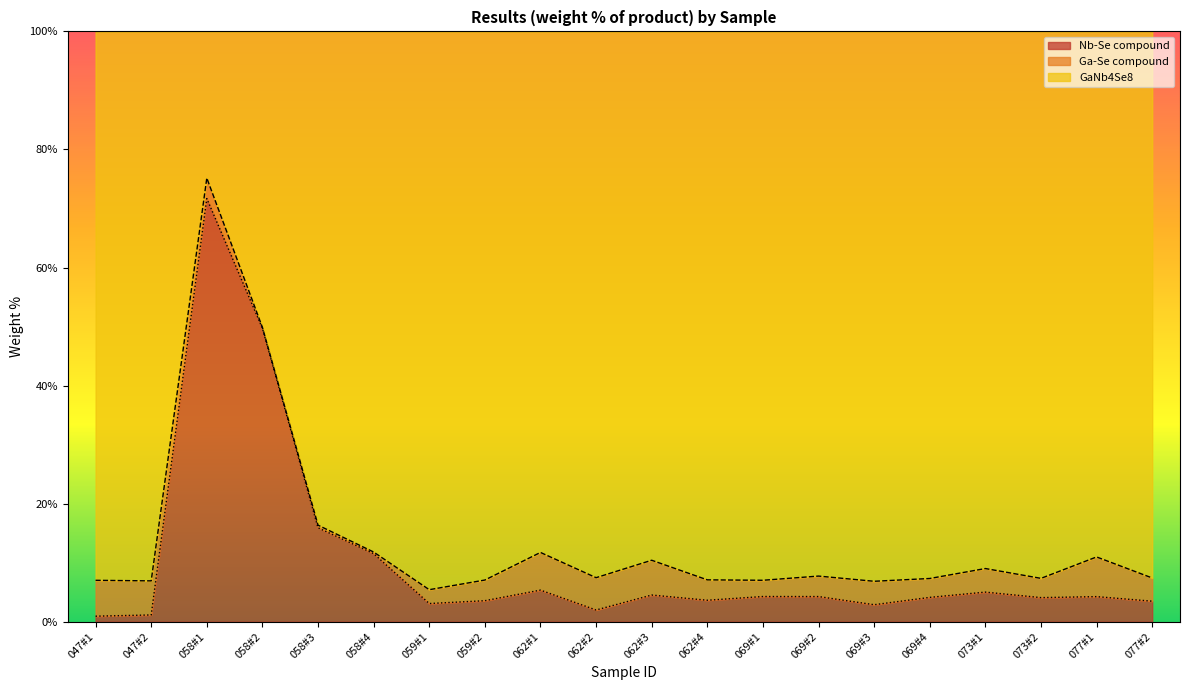

What is the highest value of the Nb-Se compound series?

71.7